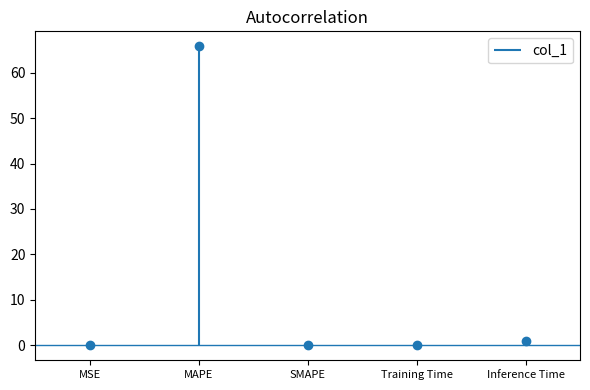

What is the label of the 1st point from the left?

MSE